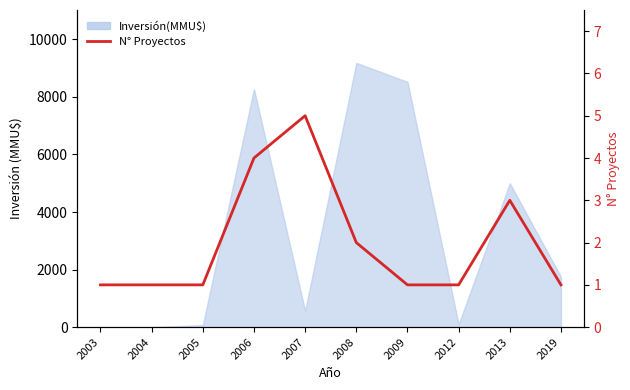

Does the chart have visible grid lines?

No